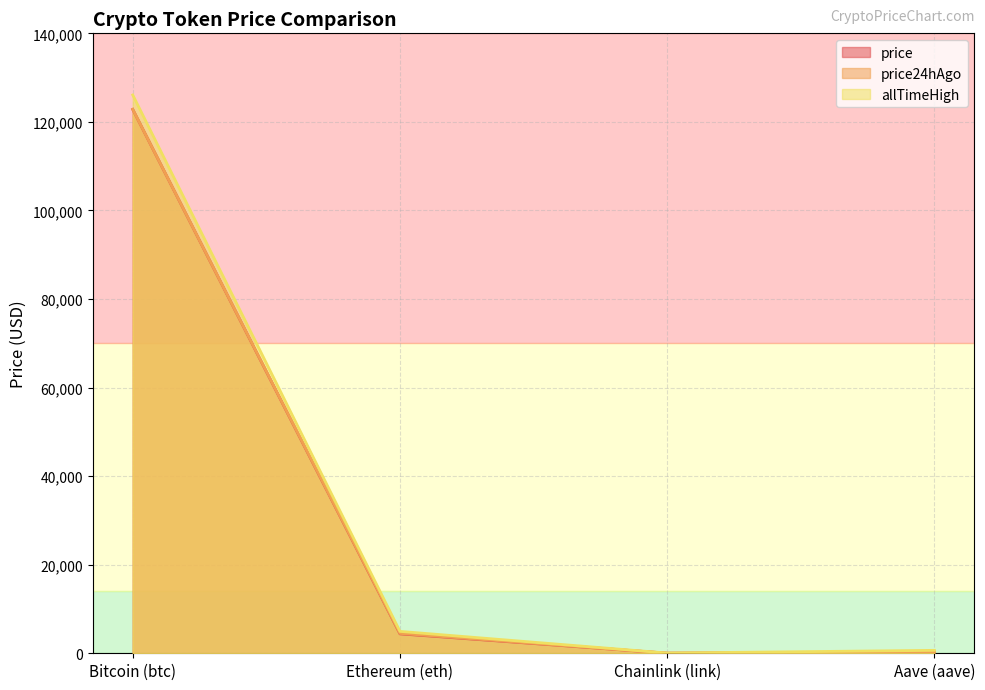

What is the label of the 4th point from the right?

Bitcoin (btc)